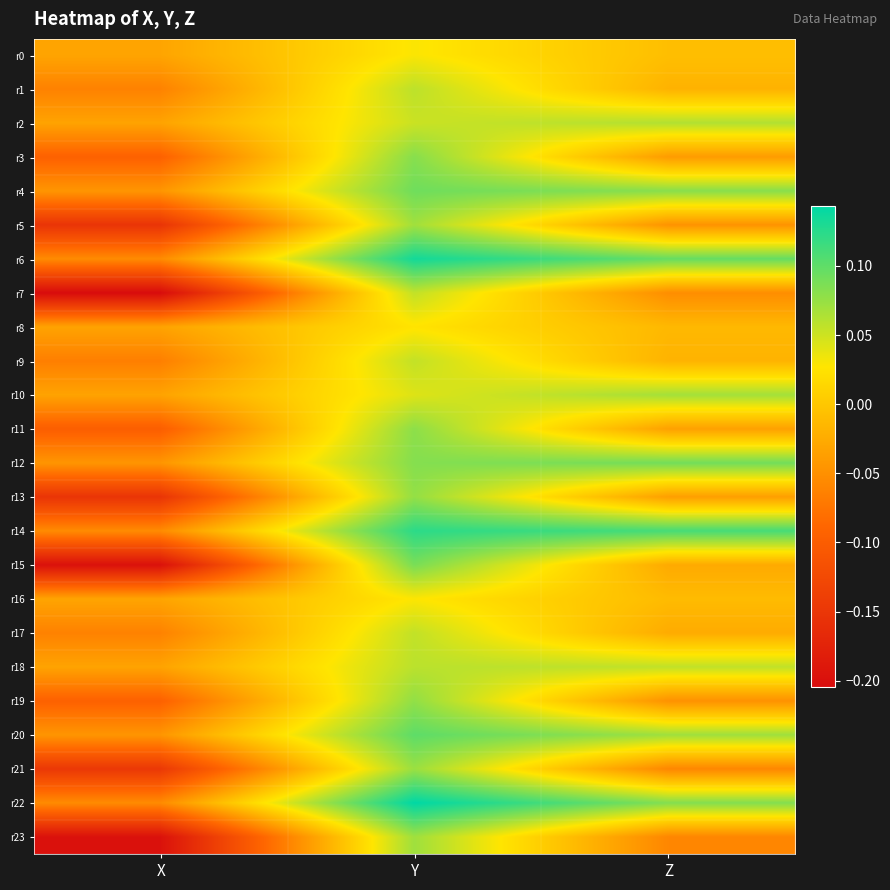

Rank the series at Z from highest to lowest value.

r14, r6, r12, r22, r4, r20, r10, r2, r18, r0, r16, r8, r9, r1, r17, r15, r11, r13, r3, r5, r19, r7, r21, r23